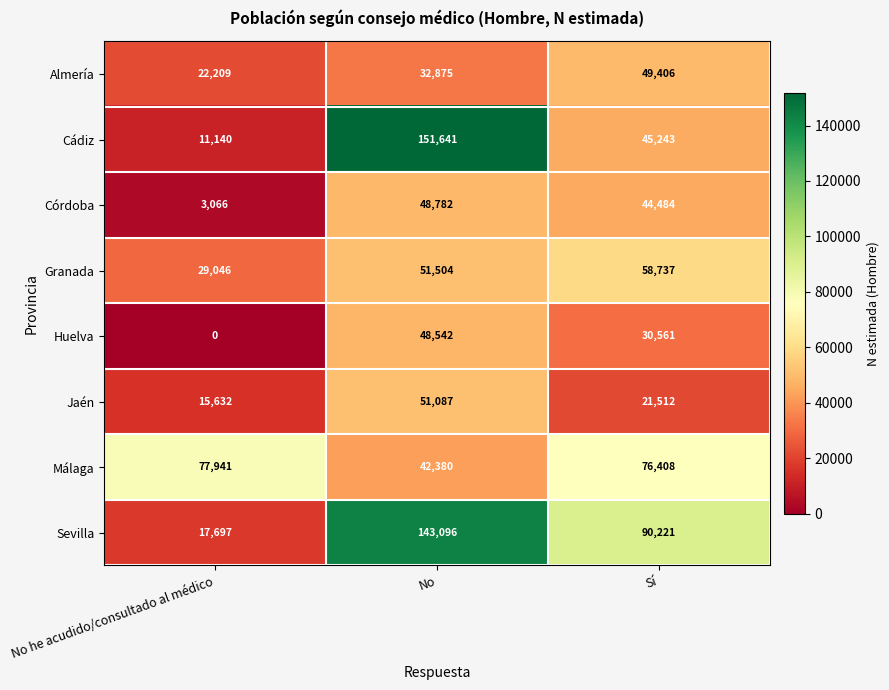

Between No he acudido/consultado al médico and Sí, which series saw the biggest shift?

Sevilla